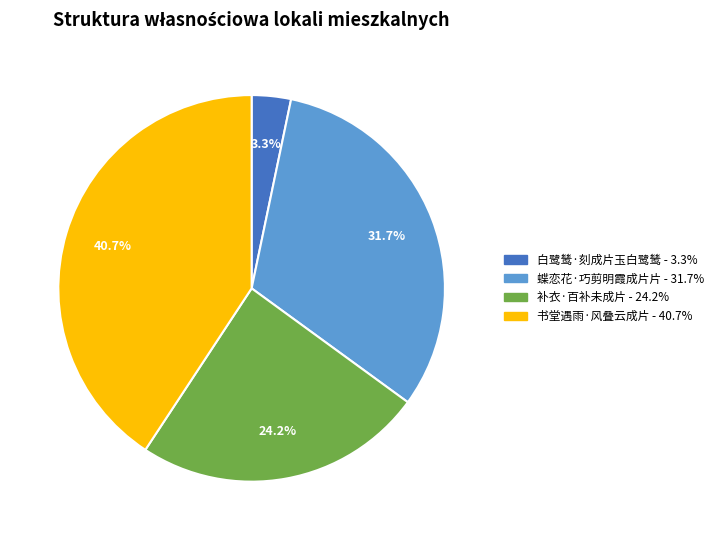

Does 补衣·百补未成片 account for over 50% of the chart?

No